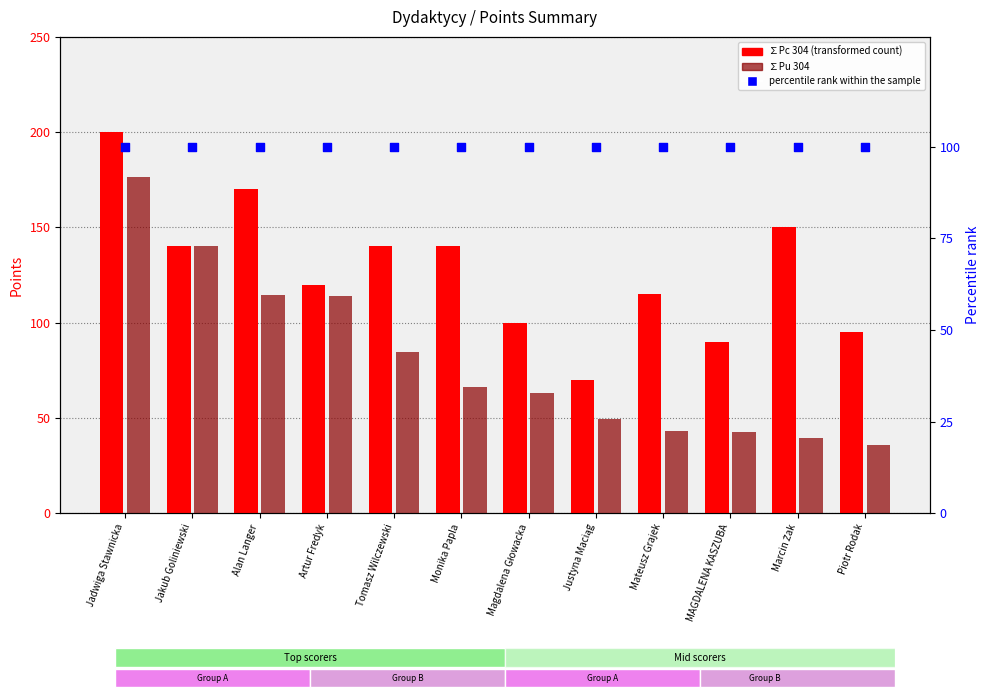

Which series has the largest total across all categories?

∑Pc 304